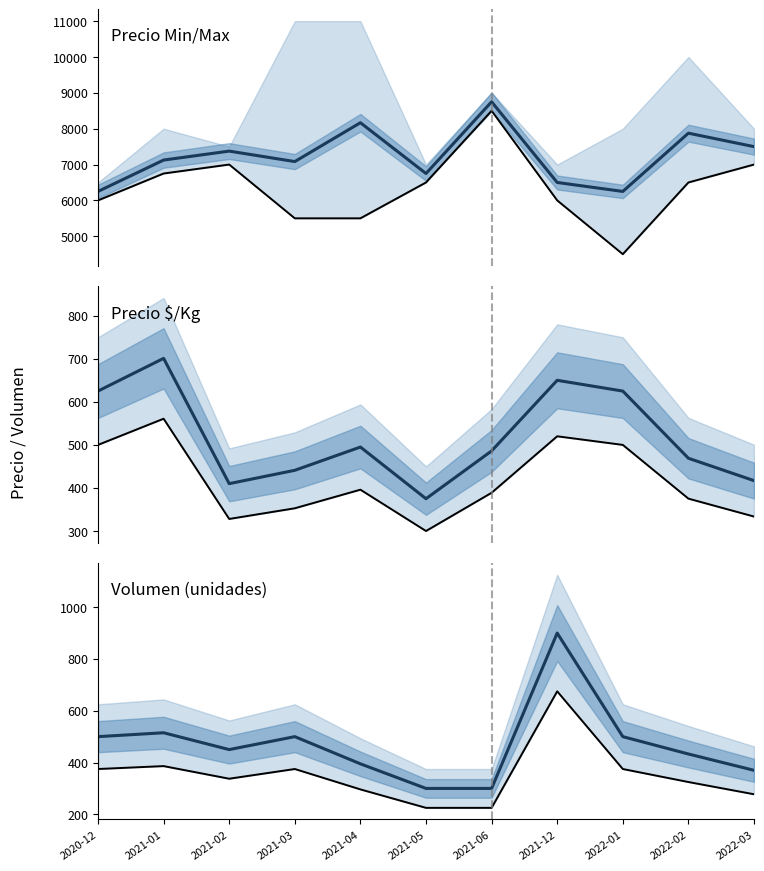

At which category is the sum across all series the highest?

2021-06